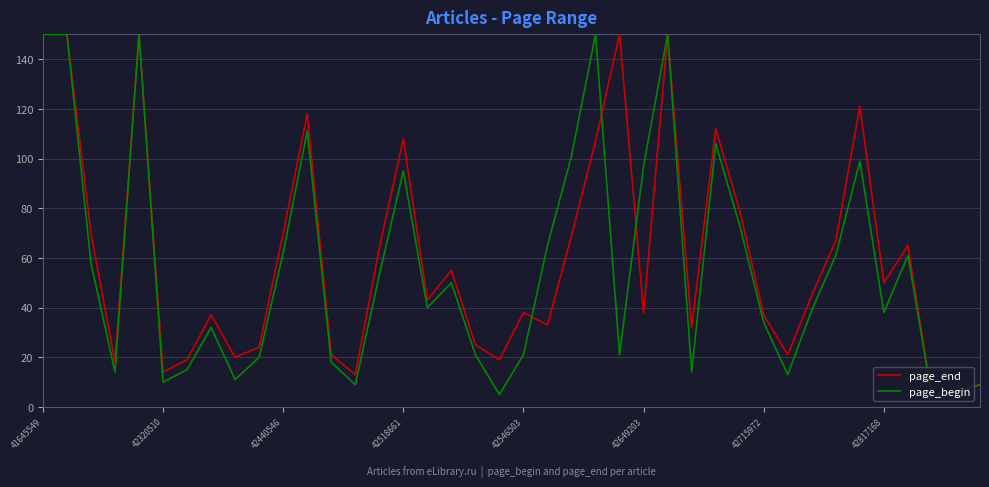

What is the maximum value shown in the chart?

150